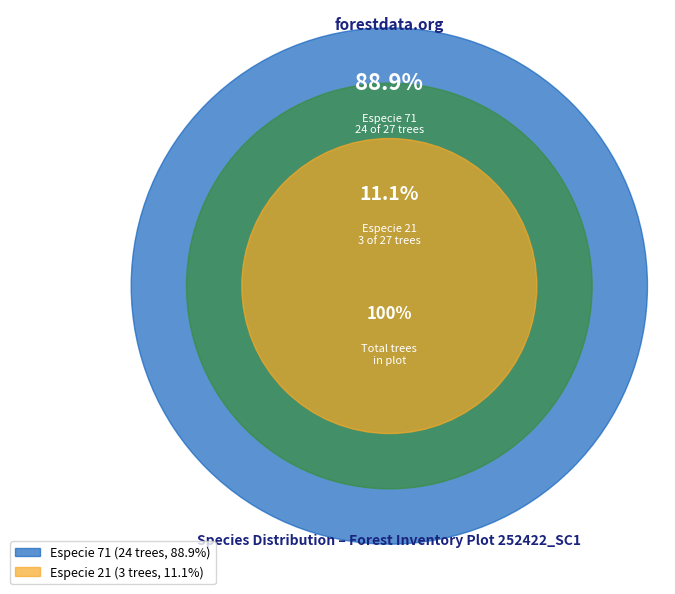

Combined, do 3 and 9 account for over 50%?

No